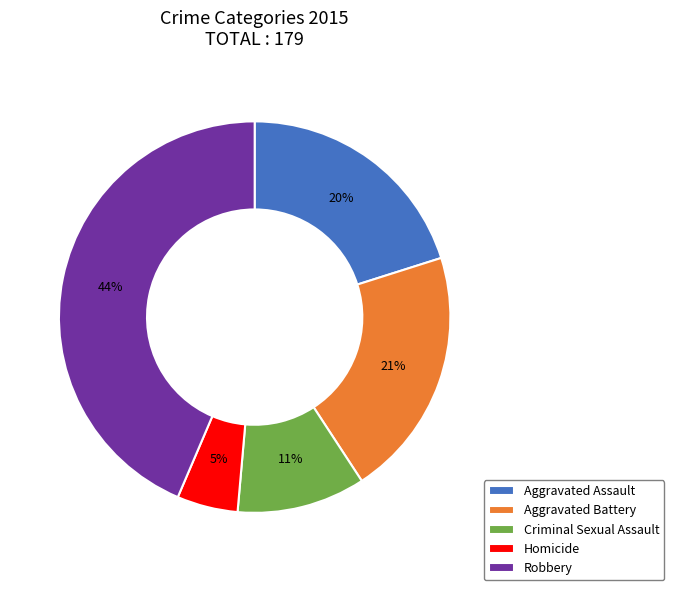

Which slice is the largest?

Robbery